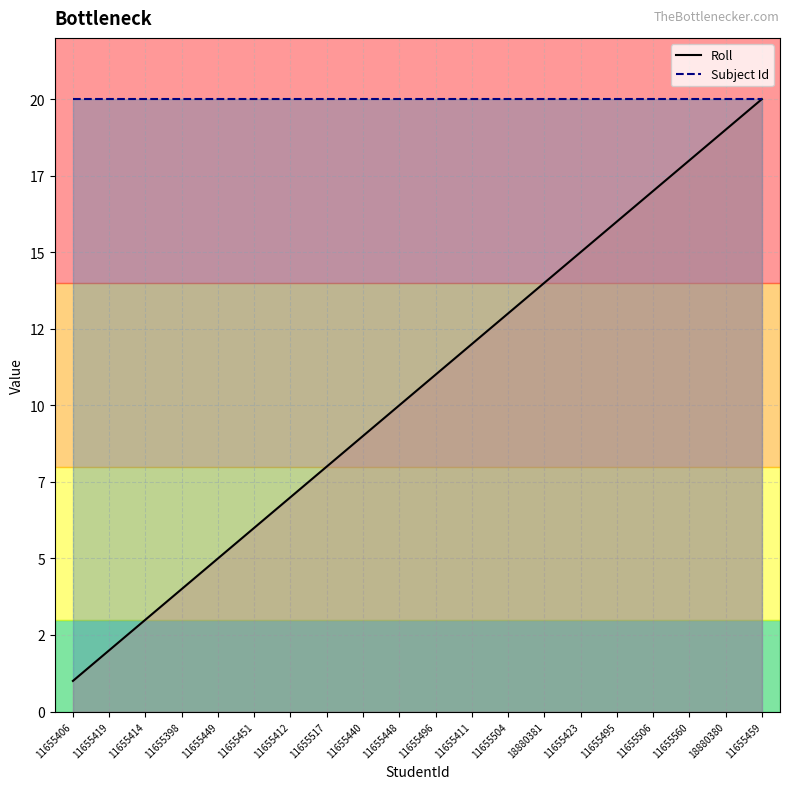

Is it true that Subject Id equals 10 at 18880381?

False